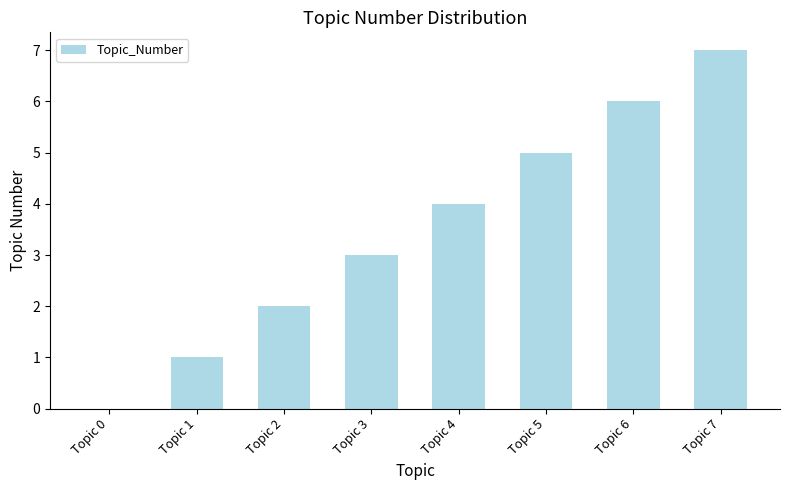

How many data points does each series have?

8